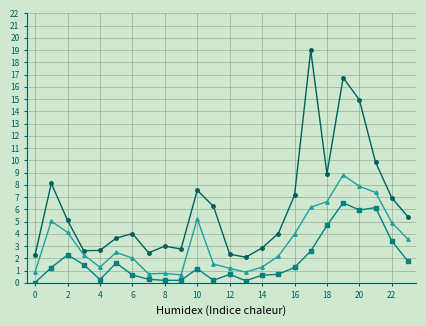

What is the maximum value shown in the chart?

19.0